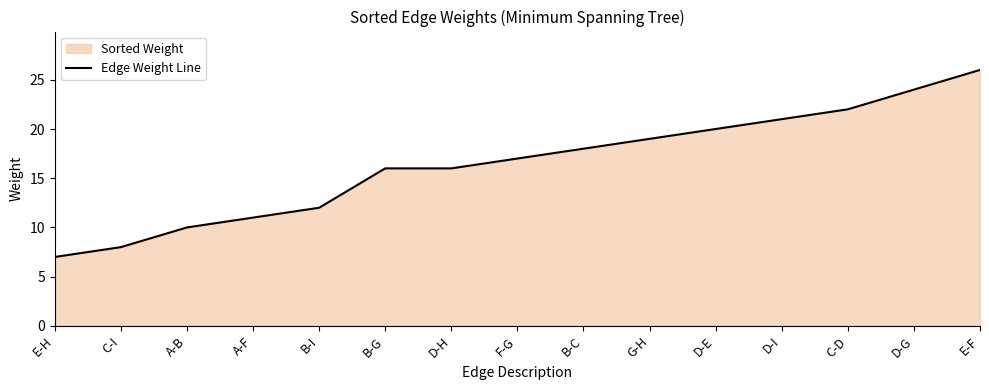

At which label is the value closest to 16?

B-G